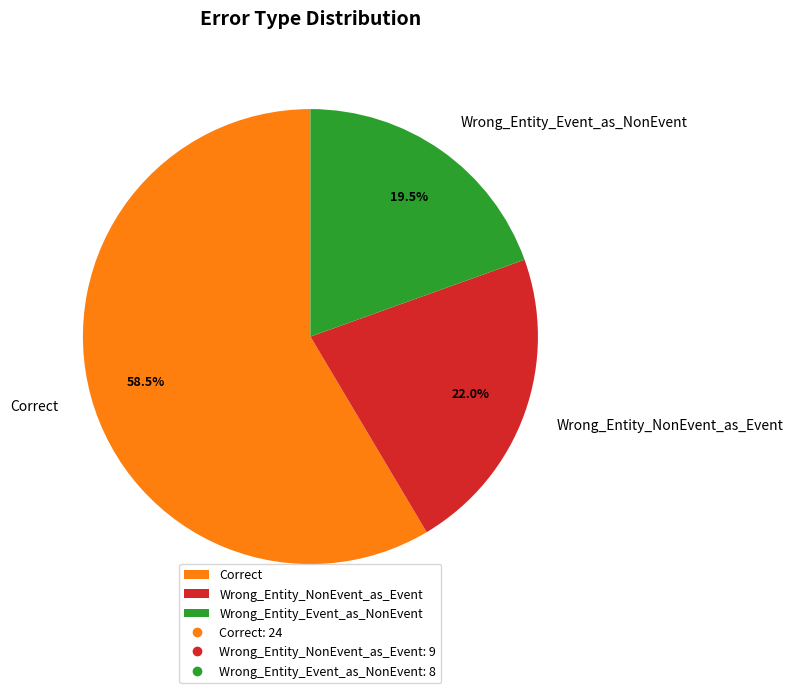

What is the largest slice in the pie chart?

Correct